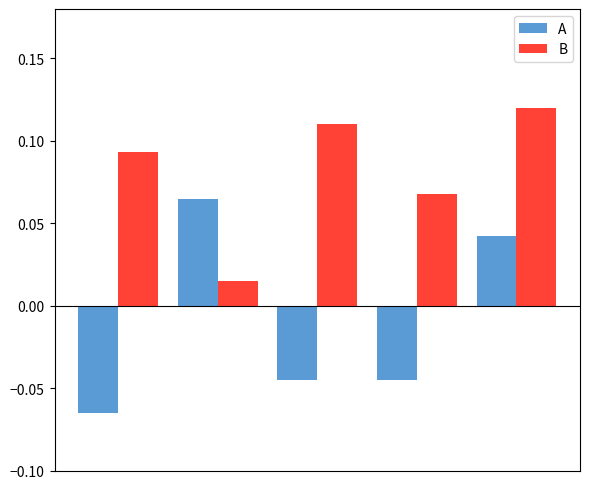

How many B values are between 0 and 1?

5